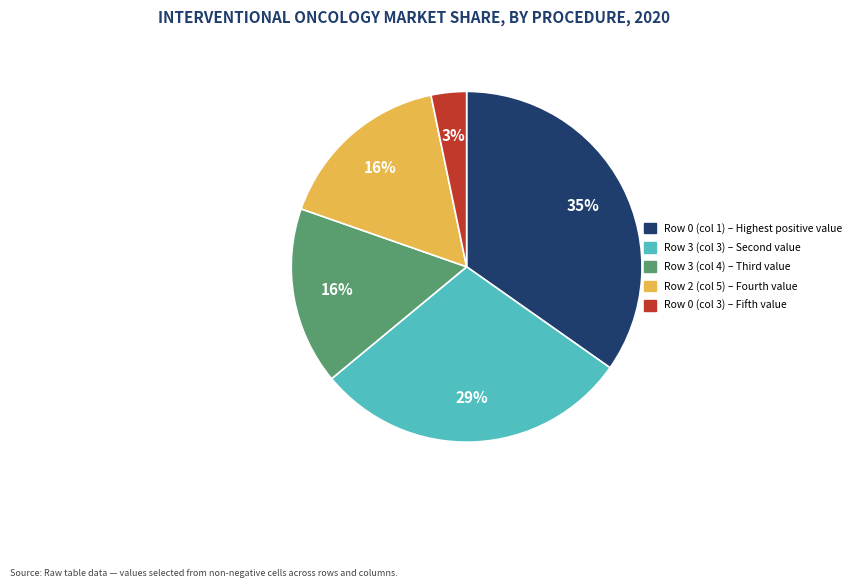

The Row 0 (col 1) slice represents 41% of the pie. True or false?

False